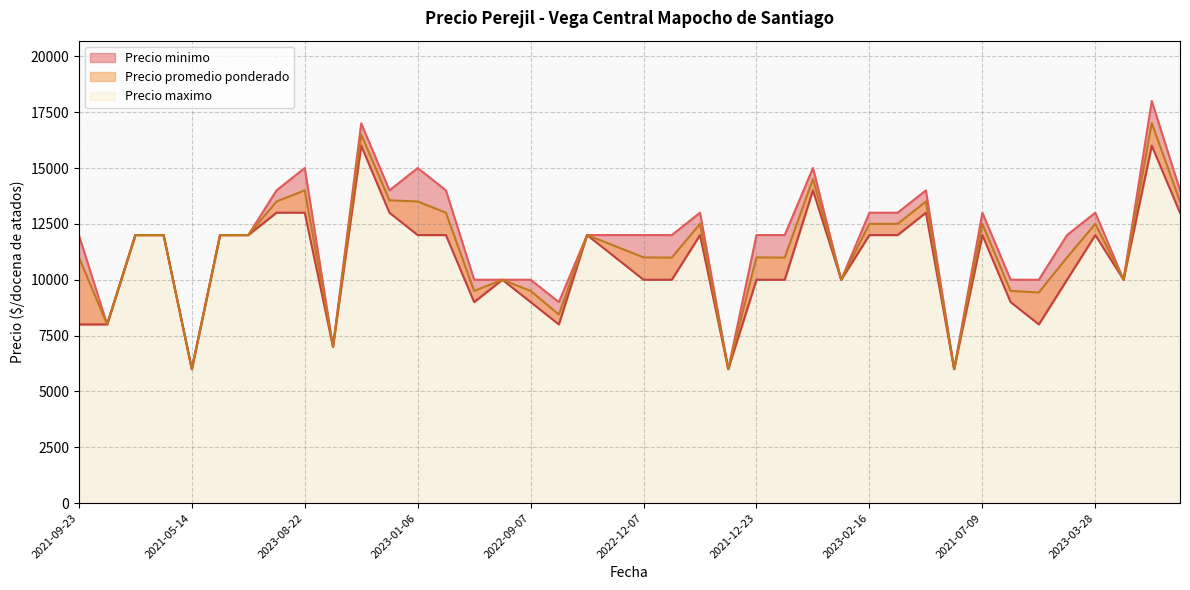

At which category does Precio maximo reach its first local peak?

2023-08-22